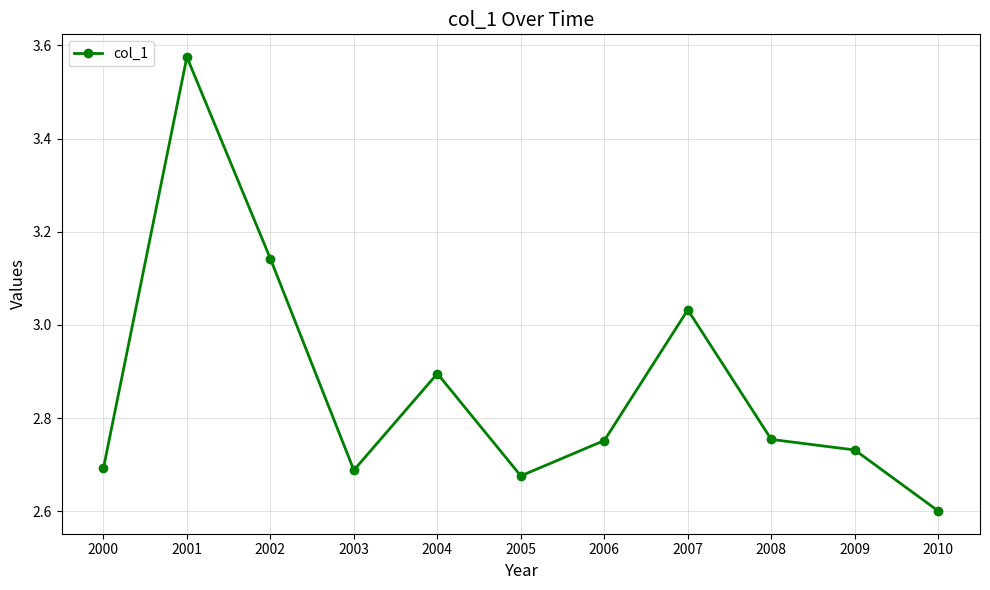

Where is the first local minimum?

2003